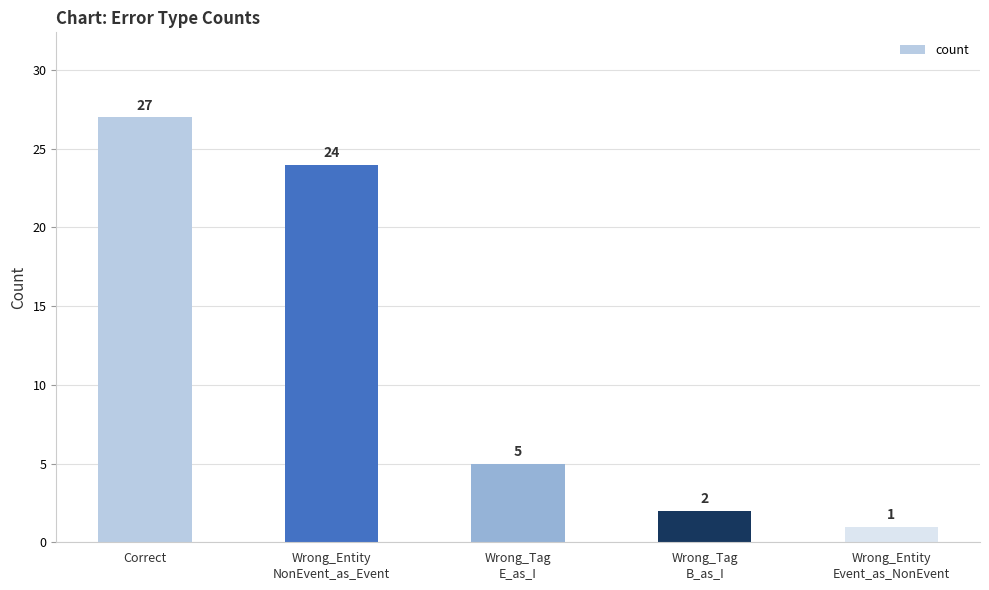

The value at Wrong_Tag
E_as_I is 5. True or false?

True